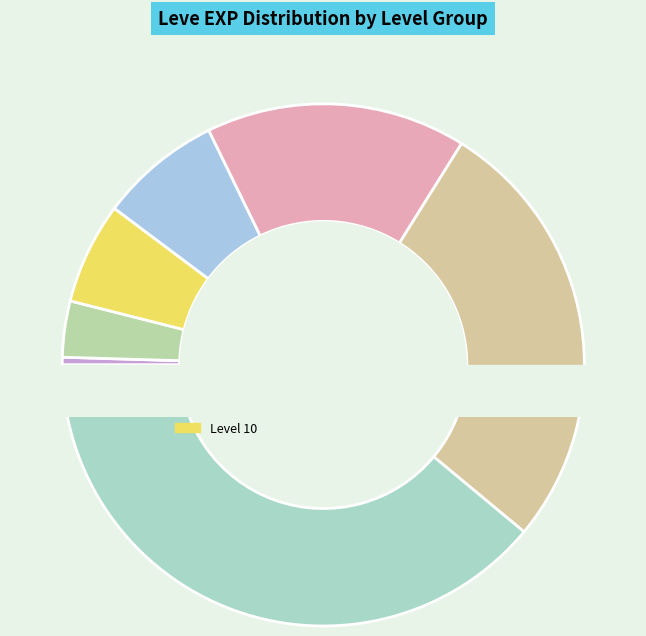

Count the number of slices in the pie.

7